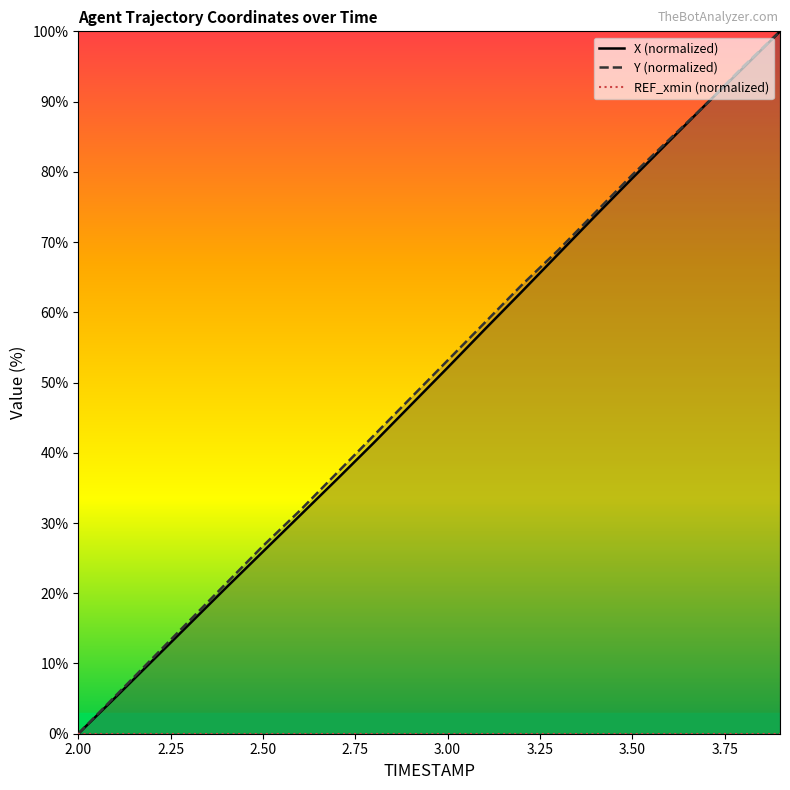

True or false: Y (normalized) has a value of -44.4 at 2.00.

False